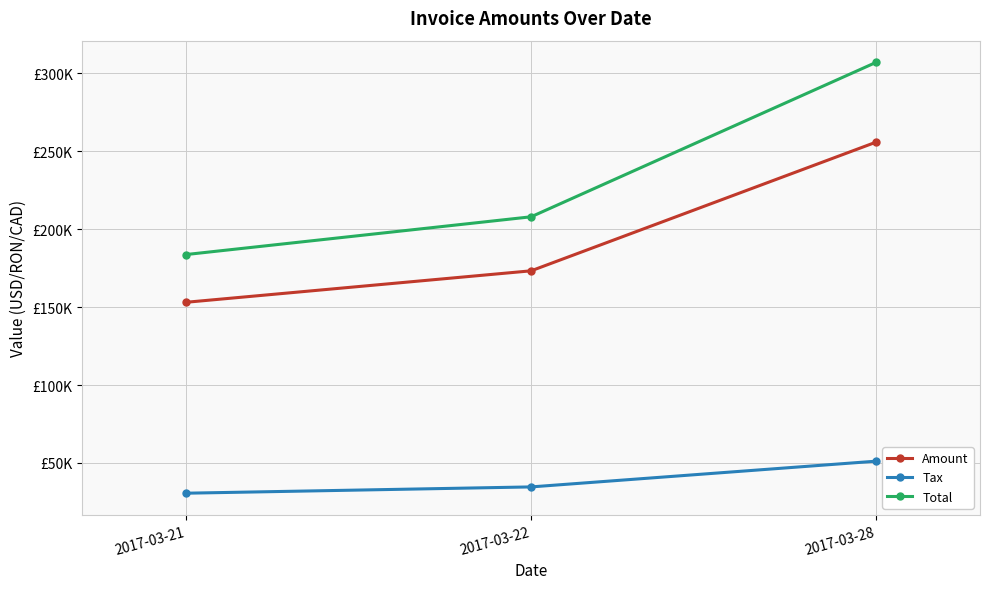

Which category has the highest value in the Total series?

2017-03-28